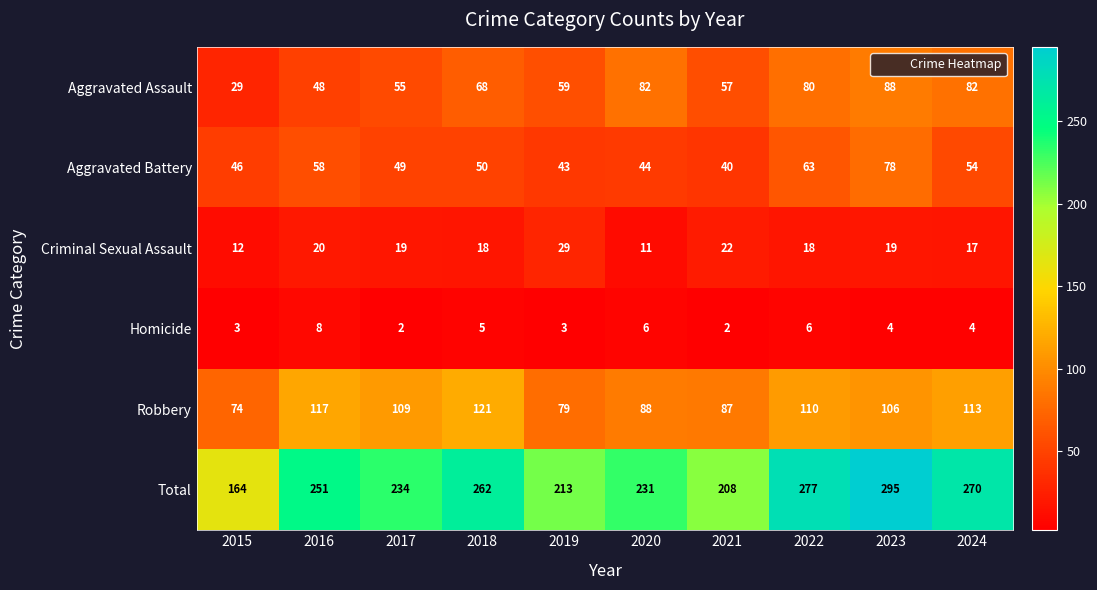

What is the sum of all Aggravated Battery values?

525